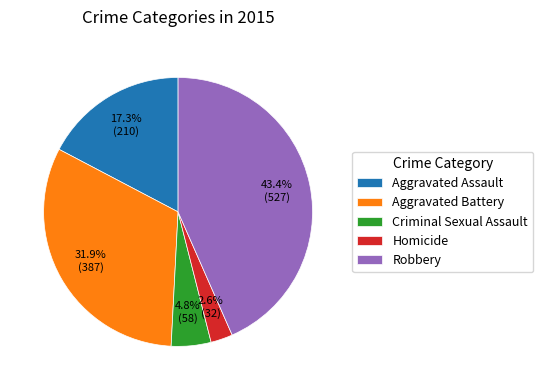

True or false: Homicide accounts for 3% of the total.

True